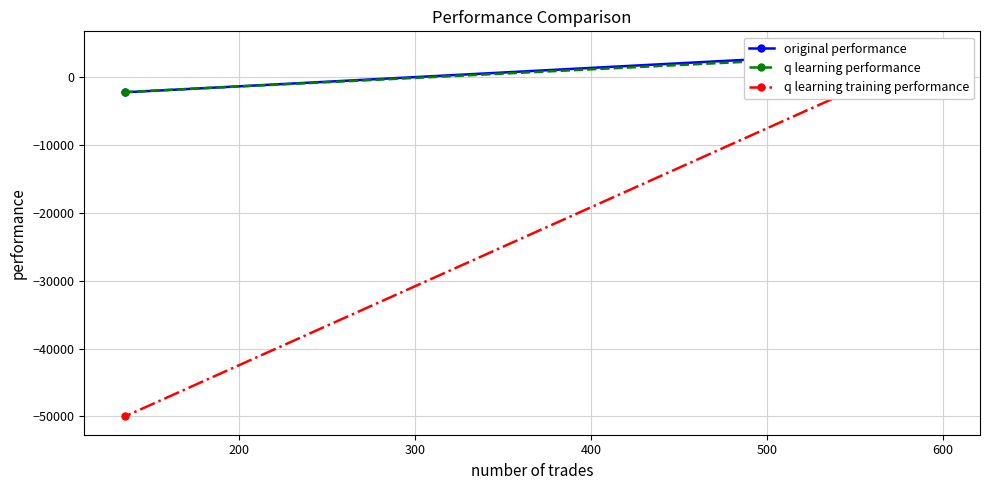

Which series has the largest range (max minus min)?

q learning training performance